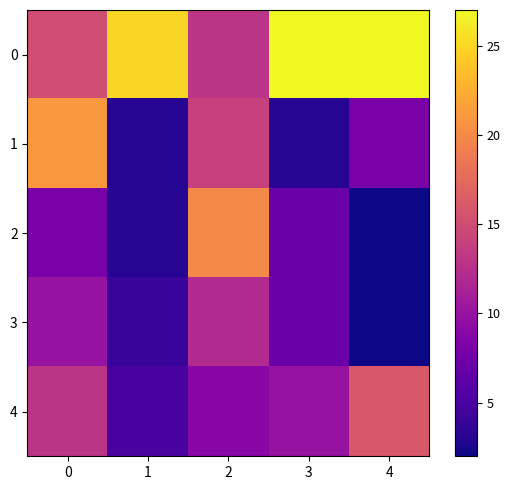

At which category does the chart reach its peak across all series?

3